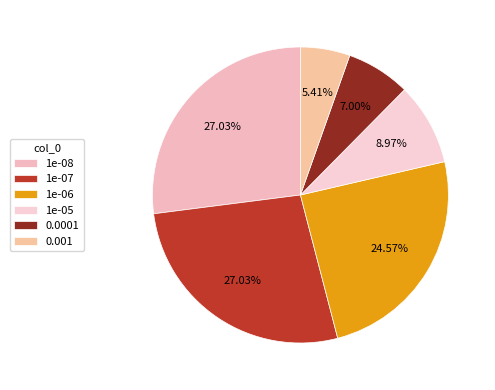

Rank the categories by value from highest to lowest.

1e-08, 1e-07, 1e-06, 1e-05, 0.0001, 0.001